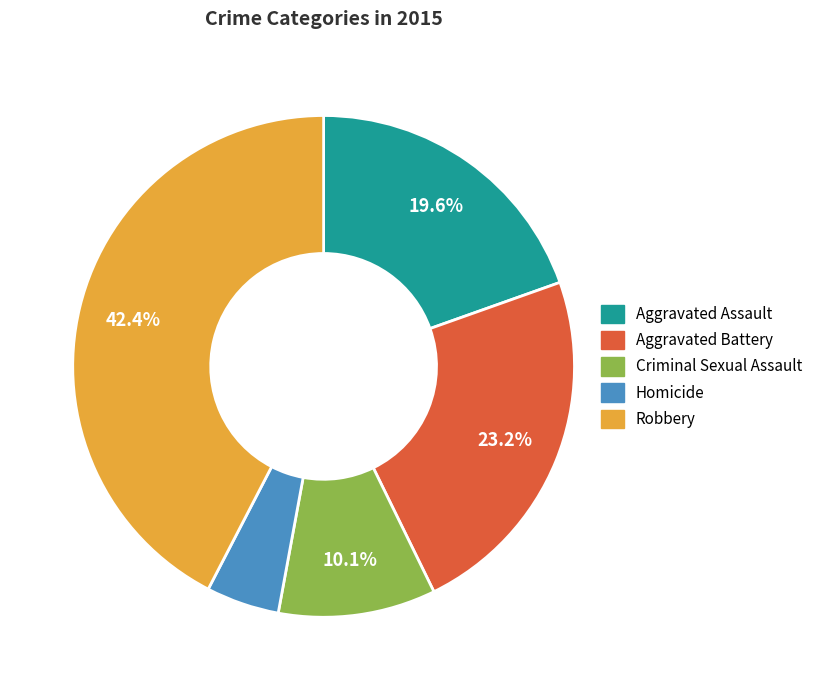

What percentage is NOT represented by Aggravated Battery?

76.8%